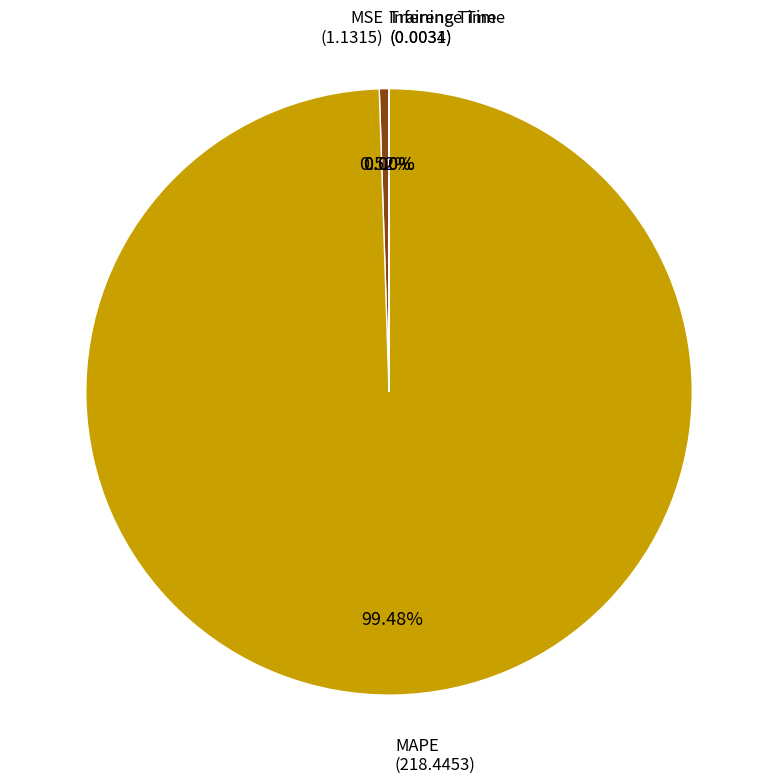

To the nearest percent, what is the average slice percentage?

25%